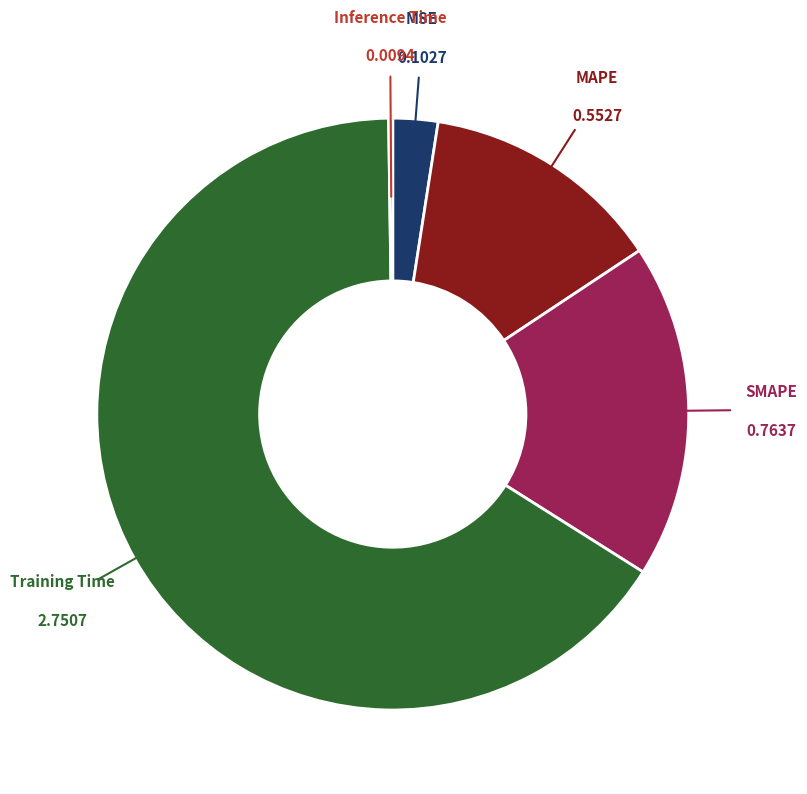

Does any single category account for the majority?

Yes